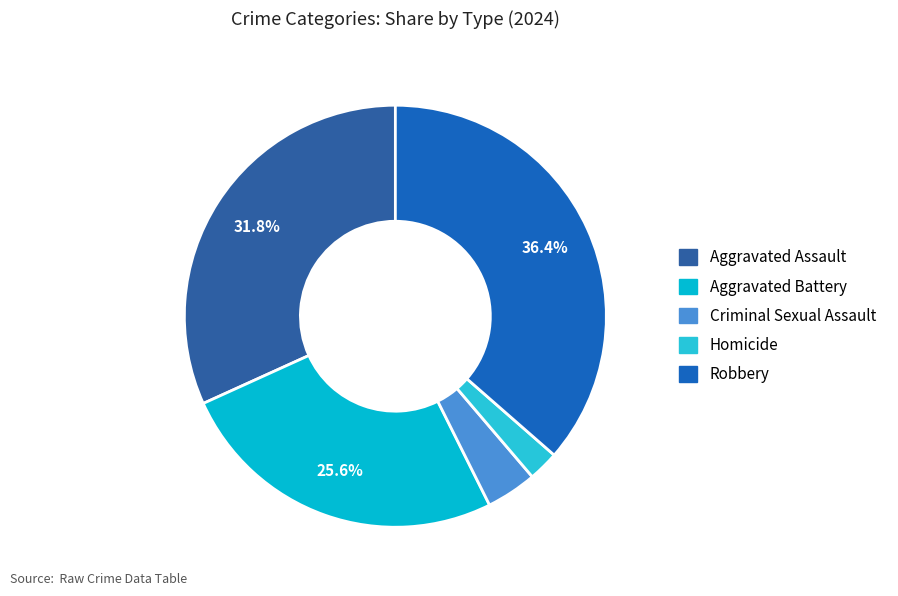

Does Homicide represent more than half of the total?

No